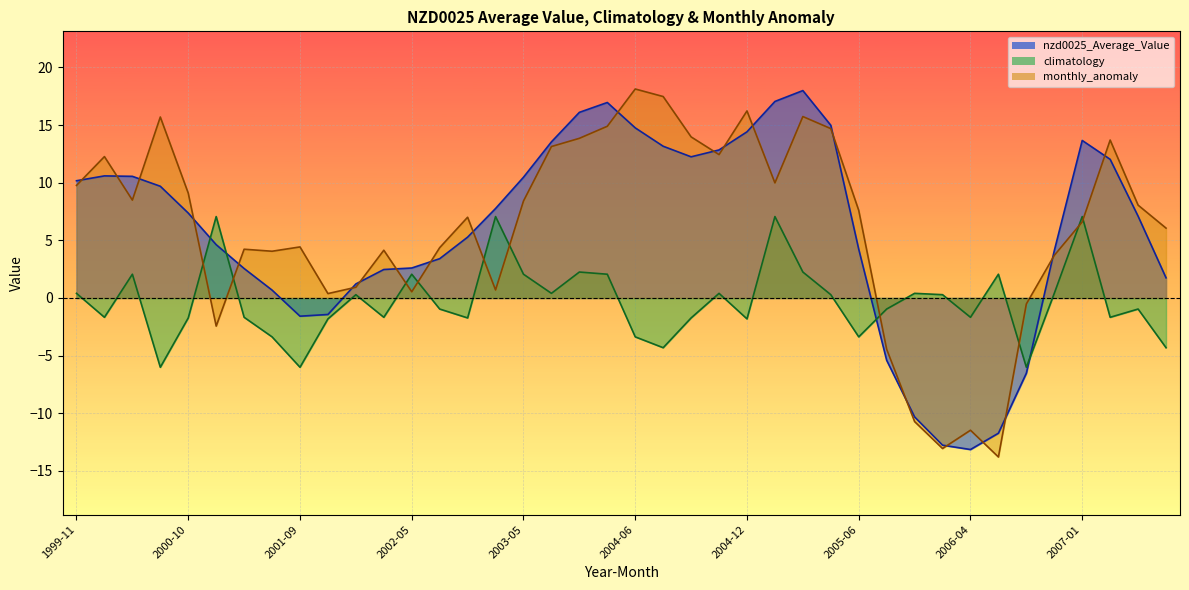

Reading left to right, transcribe all the data shown in this chart.

nzd0025_Average_Value: 1999-11=10.2	2000-04=10.6	2000-05=10.6	2000-09=9.7	2000-10=7.4	2001-01=4.6	2001-04=2.6	2001-06=0.7	2001-09=-1.6	2001-12=-1.4	2002-03=1.2	2002-04=2.5	2002-05=2.6	2002-07=3.4	2002-10=5.3	2003-01=7.8	2003-05=10.5	2003-11=13.5	2004-02=16.1	2004-05=17.0	2004-06=14.8	2004-08=13.2	2004-10=12.2	2004-11=12.8	2004-12=14.4	2005-01=17.0	2005-02=18.0	2005-03=15.0	2005-06=4.2	2005-07=-5.4	2005-11=-10.3	2006-03=-12.8	2006-04=-13.1	2006-05=-11.7	2006-09=-6.5	2006-11=4.1	2007-01=13.7	2007-04=12.0	2007-07=7.1	2007-08=1.7
climatology: 1999-11=0.4	2000-04=-1.7	2000-05=2.1	2000-09=-6.0	2000-10=-1.7	2001-01=7.1	2001-04=-1.7	2001-06=-3.4	2001-09=-6.0	2001-12=-1.8	2002-03=0.3	2002-04=-1.7	2002-05=2.1	2002-07=-1.0	2002-10=-1.7	2003-01=7.1	2003-05=2.1	2003-11=0.4	2004-02=2.3	2004-05=2.1	2004-06=-3.4	2004-08=-4.3	2004-10=-1.7	2004-11=0.4	2004-12=-1.8	2005-01=7.1	2005-02=2.3	2005-03=0.3	2005-06=-3.4	2005-07=-1.0	2005-11=0.4	2006-03=0.3	2006-04=-1.7	2006-05=2.1	2006-09=-6.0	2006-11=0.4	2007-01=7.1	2007-04=-1.7	2007-07=-1.0	2007-08=-4.3
monthly_anomaly: 1999-11=9.8	2000-04=12.3	2000-05=8.5	2000-09=15.7	2000-10=9.1	2001-01=-2.4	2001-04=4.2	2001-06=4.1	2001-09=4.4	2001-12=0.4	2002-03=0.9	2002-04=4.1	2002-05=0.5	2002-07=4.4	2002-10=7.0	2003-01=0.7	2003-05=8.4	2003-11=13.1	2004-02=13.8	2004-05=14.9	2004-06=18.1	2004-08=17.5	2004-10=14.0	2004-11=12.4	2004-12=16.2	2005-01=10.0	2005-02=15.7	2005-03=14.7	2005-06=7.6	2005-07=-4.4	2005-11=-10.7	2006-03=-13.1	2006-04=-11.5	2006-05=-13.8	2006-09=-0.5	2006-11=3.7	2007-01=6.6	2007-04=13.7	2007-07=8.1	2007-08=6.1